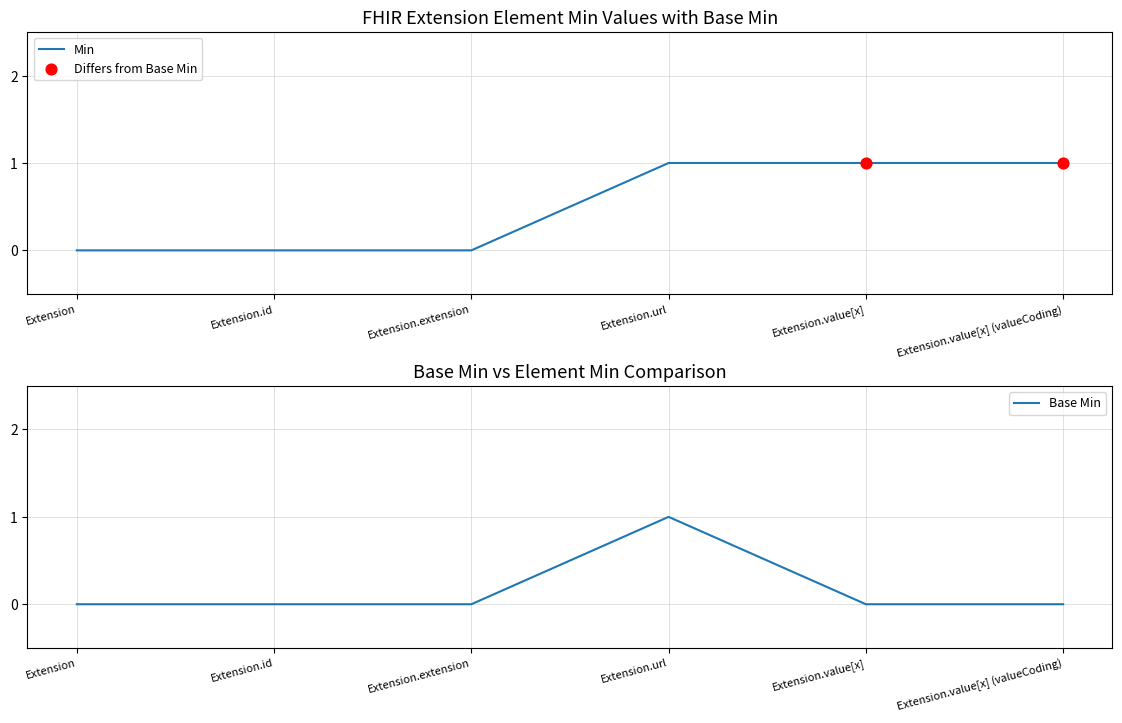

What is the total value across all series at Extension.value[x]?

1